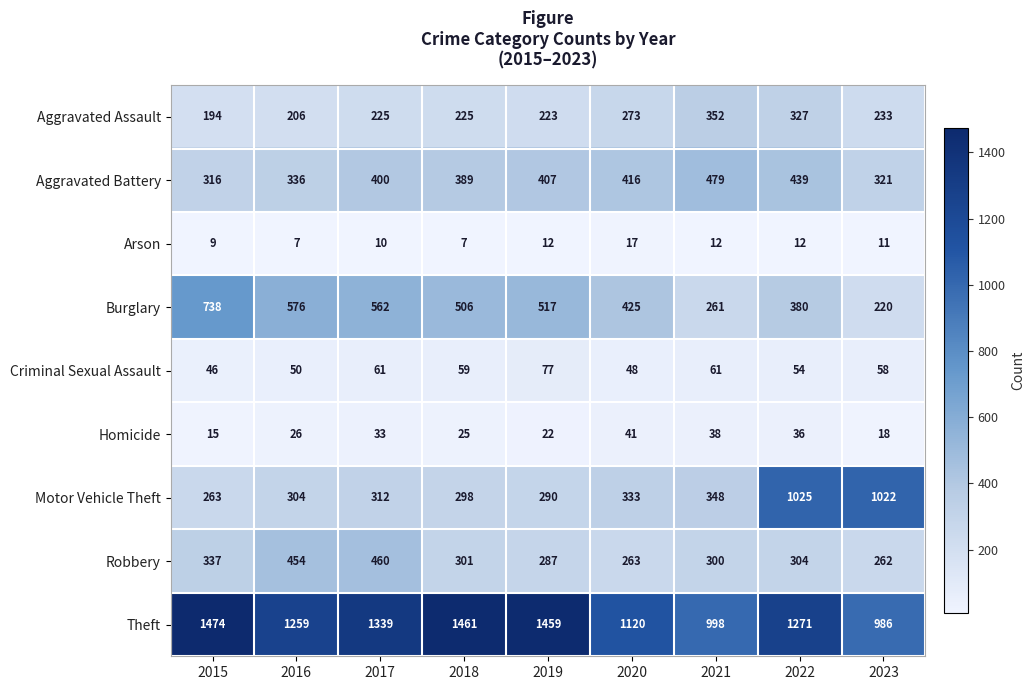

What is the difference between the Robbery values at 2017 and 2020?

197